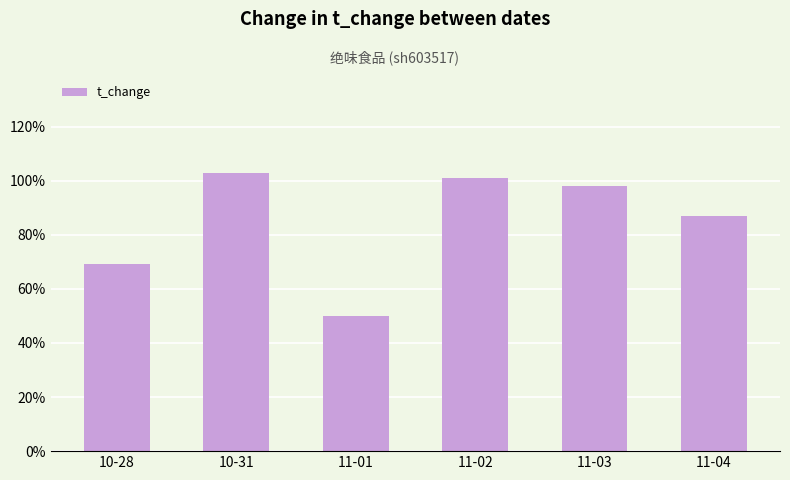

Reading left to right, list all the values displayed in this chart.

69	103	50	101	98	87